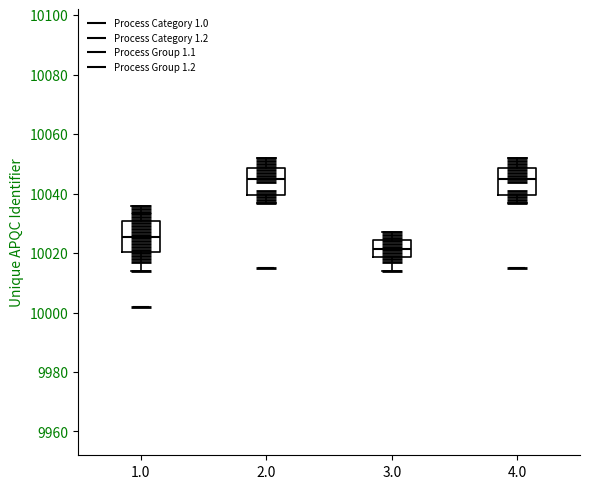

Reading left to right, read every box against the y-axis: the position of its median line, the range the box covers, and the ends of its whiskers. The values are not printed on the chart, so give them approximately, as read against the axis.

1.0: median 10026, box 10020 to 10030, whiskers 10014 to 10036
2.0: median 10046, box 10040 to 10048, whiskers 10038 to 10052
3.0: median 10022, box 10018 to 10024, whiskers 10014 to 10028
4.0: median 10046, box 10040 to 10048, whiskers 10038 to 10052